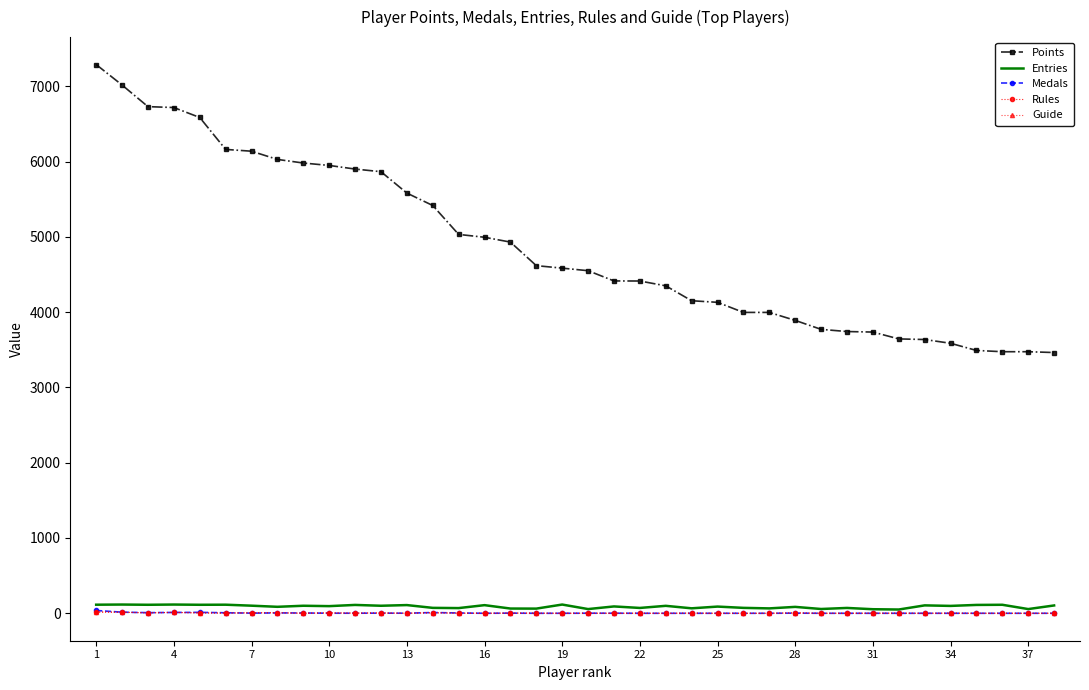

Which series has the largest range (max minus min)?

Points